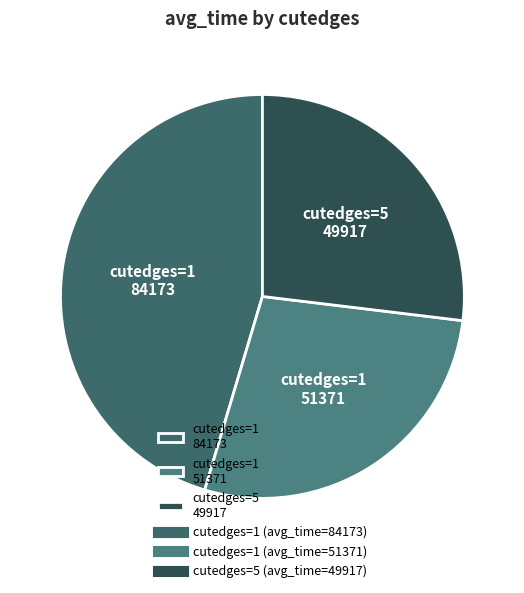

Rank the categories by value from highest to lowest.

cutedges=1 84173, cutedges=1 51371, cutedges=5 49917